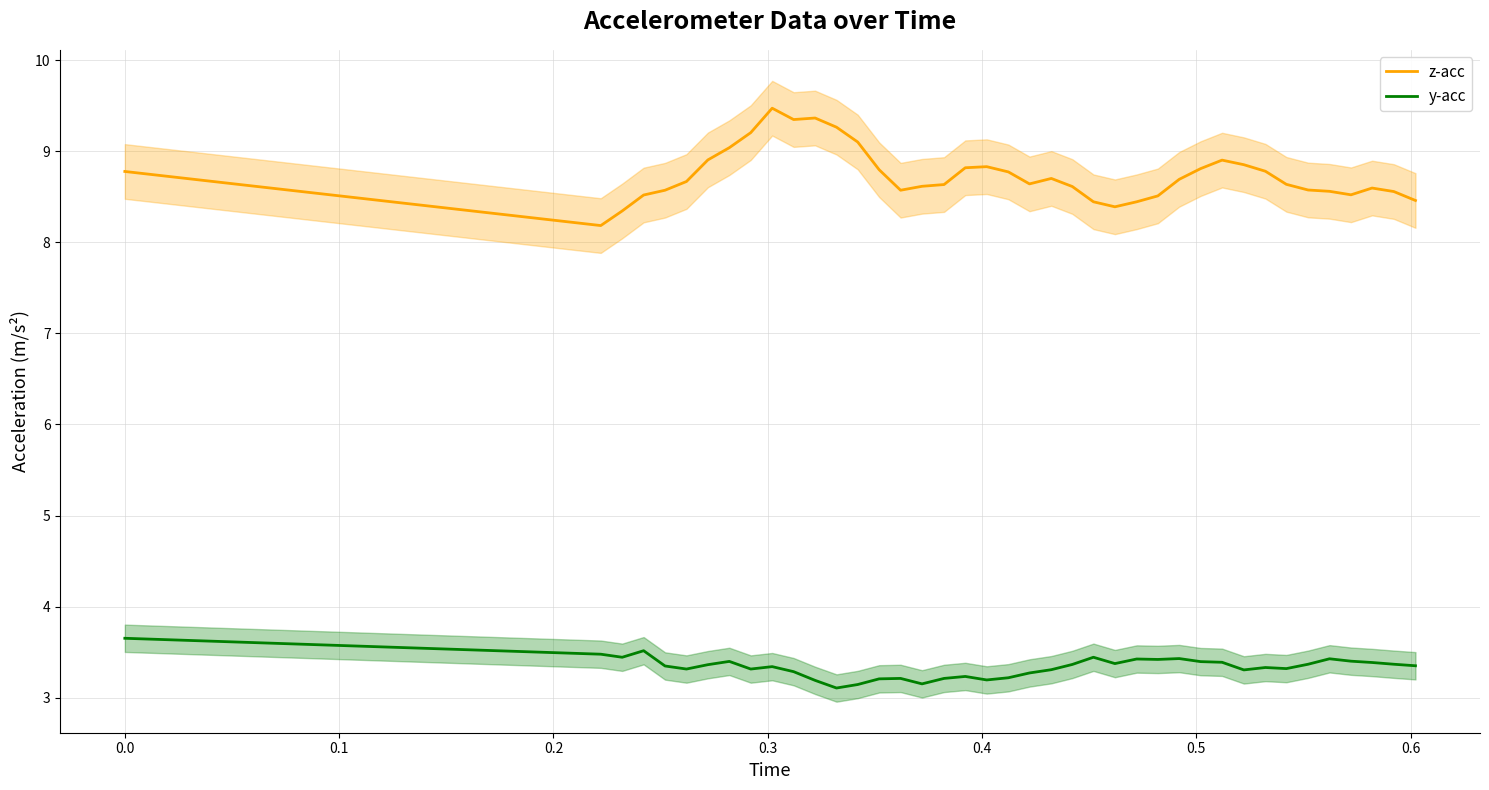

True or false: z-acc and y-acc cross at least once.

False